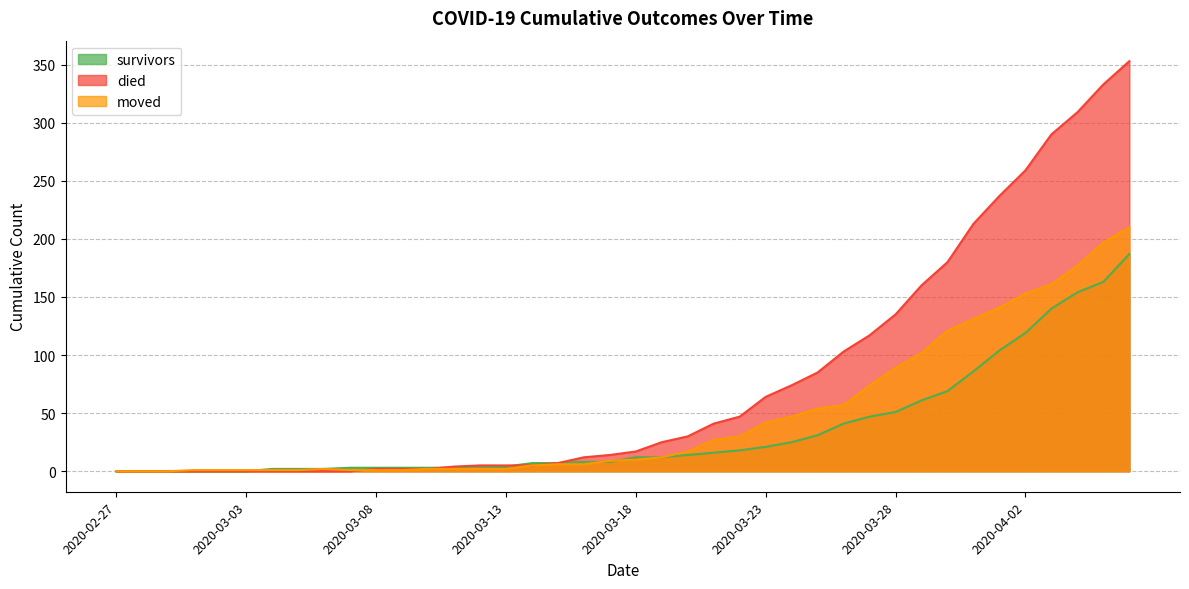

At which category is the sum across all series the highest?

2020-04-06